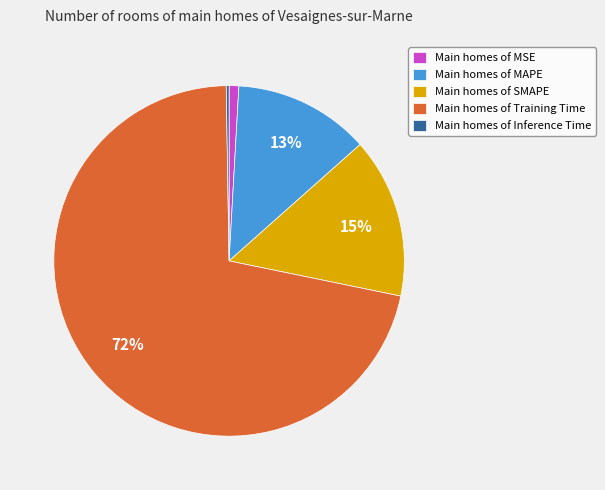

Does any single category account for the majority?

Yes